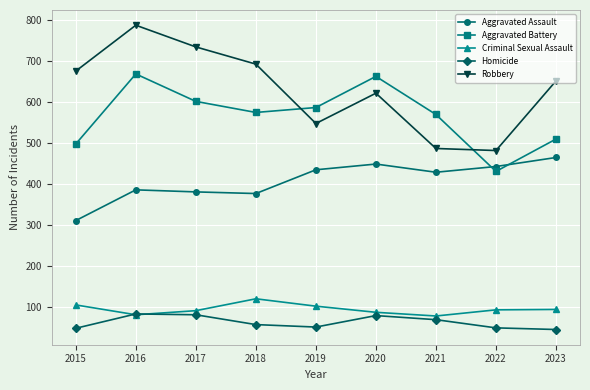

In Aggravated Battery, how many points are lower than both neighbors (excluding endpoints)?

2